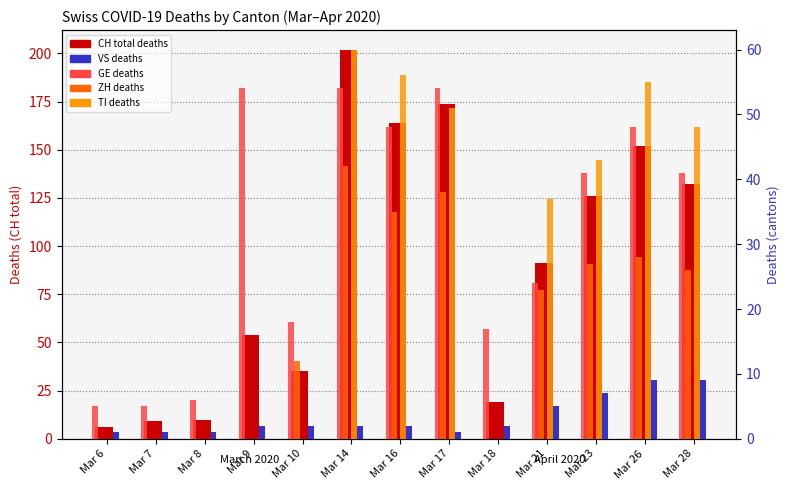

Between Mar 10 and Mar 23, which is larger?

Mar 23